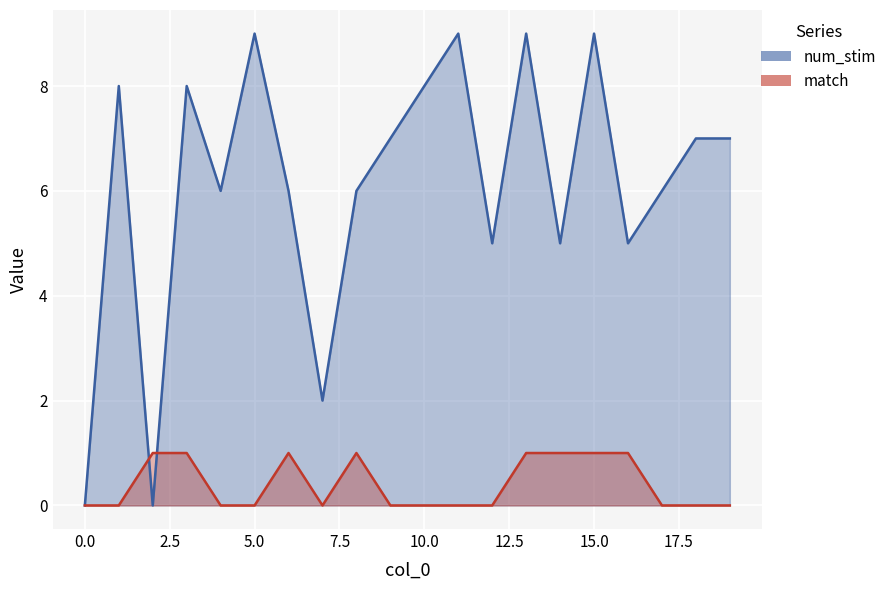

What value does the num_stim series have at 13?

9